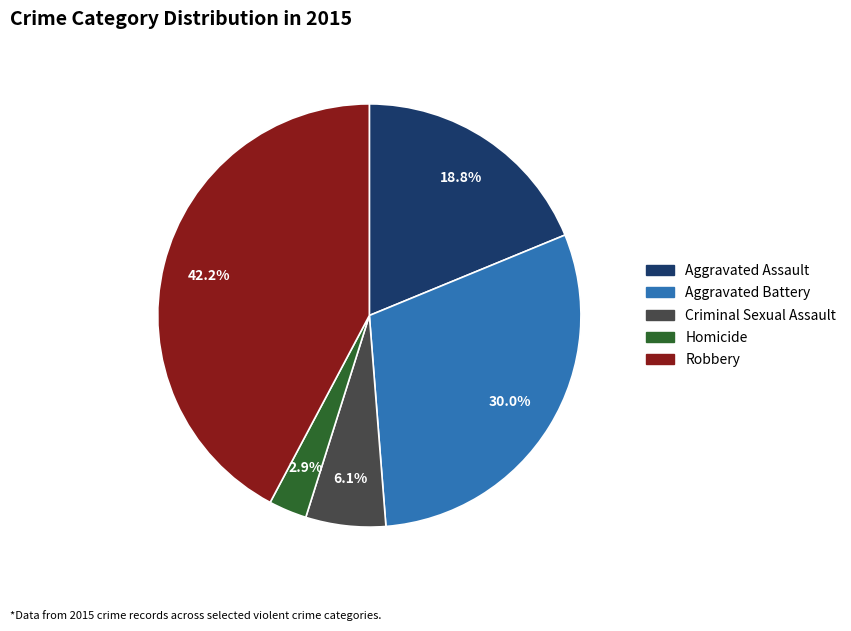

How many slices are in this pie chart?

5